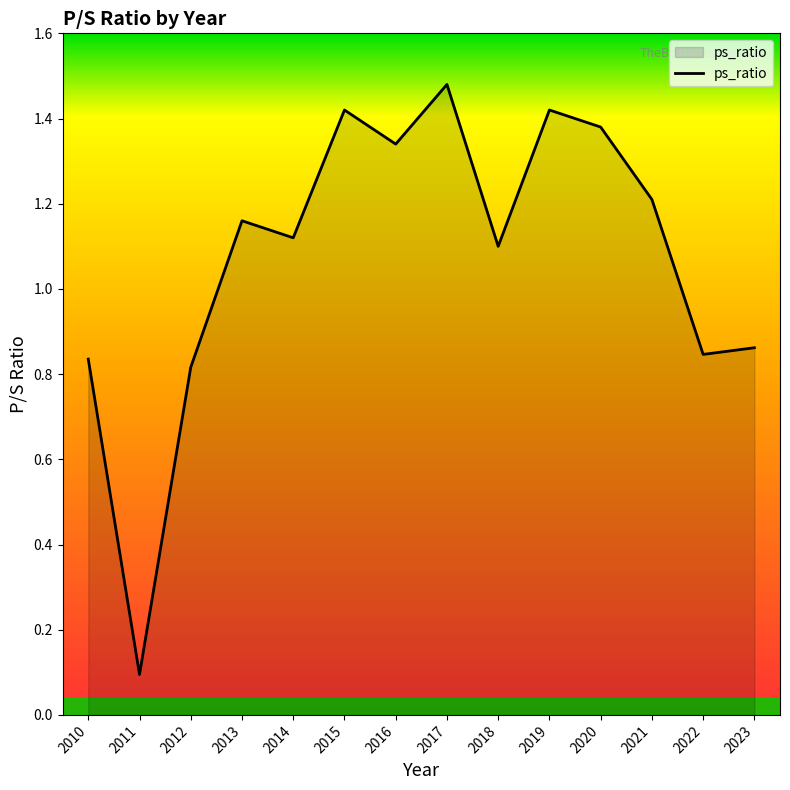

Between 2018 and 2013, which is larger?

2013